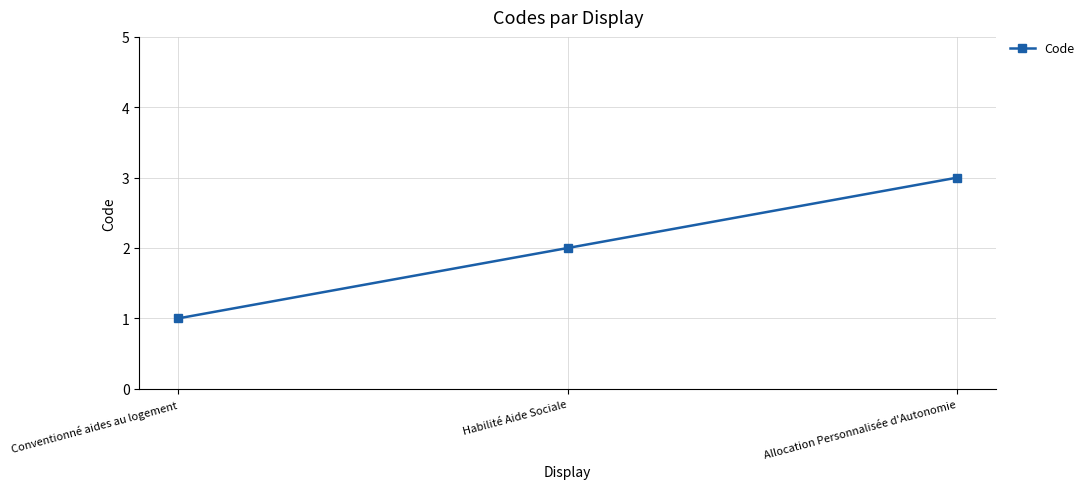

Reading left to right, transcribe all the data shown in this chart.

1	2	3